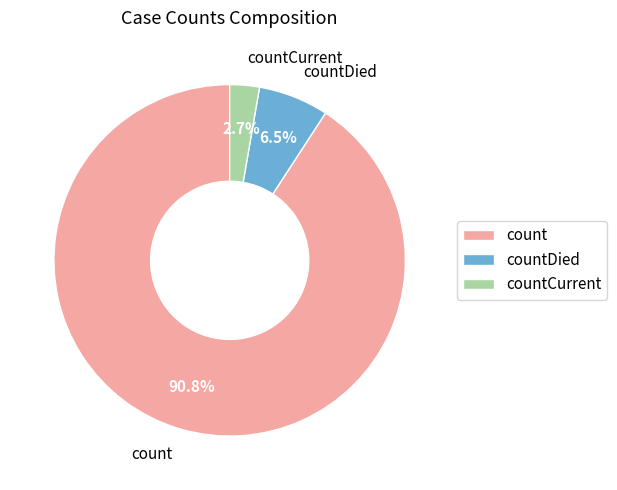

How many segments does this pie chart have?

3